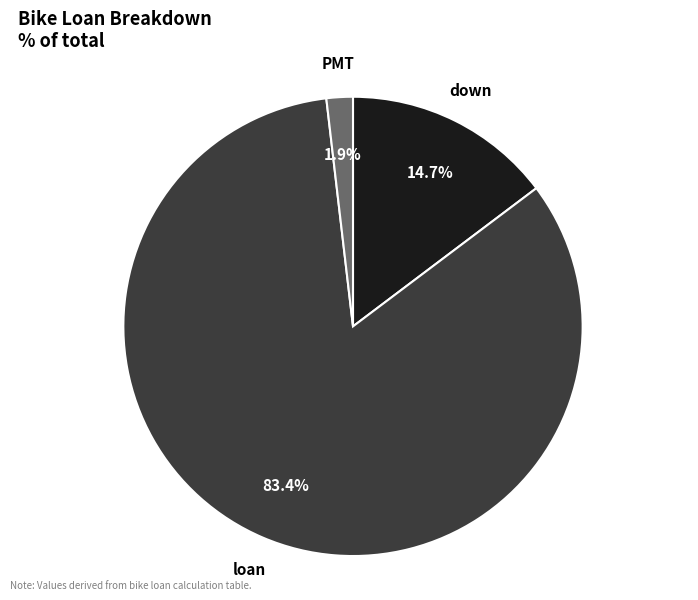

Is there a majority slice in this chart?

Yes